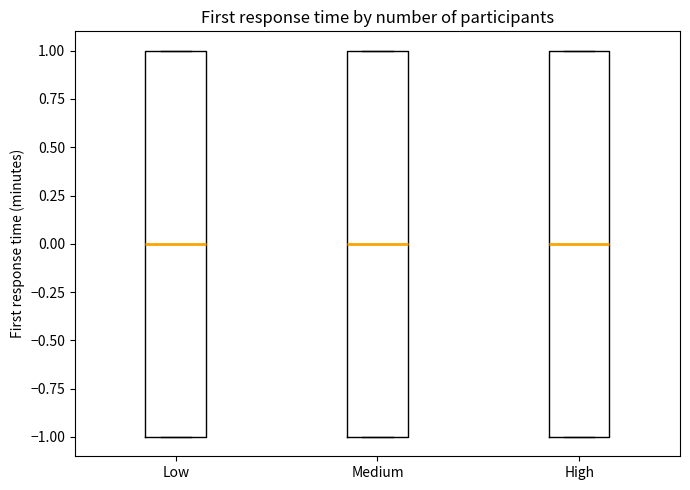

Reading left to right, transcribe this box plot: for each box, give where its median line is, the range the box spans, and where its two whiskers end, as read against the y-axis. The values are not printed on the chart, so give them approximately, as read against the axis.

Low: median 0, box -1 to 1, whiskers -1 to 1
Medium: median 0, box -1 to 1, whiskers -1 to 1
High: median 0, box -1 to 1, whiskers -1 to 1